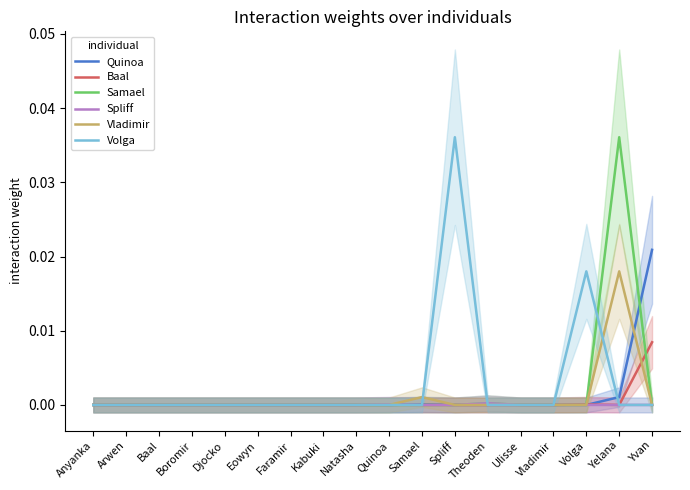

True or false: Samael has a value of 0.0 at Kabuki.

True